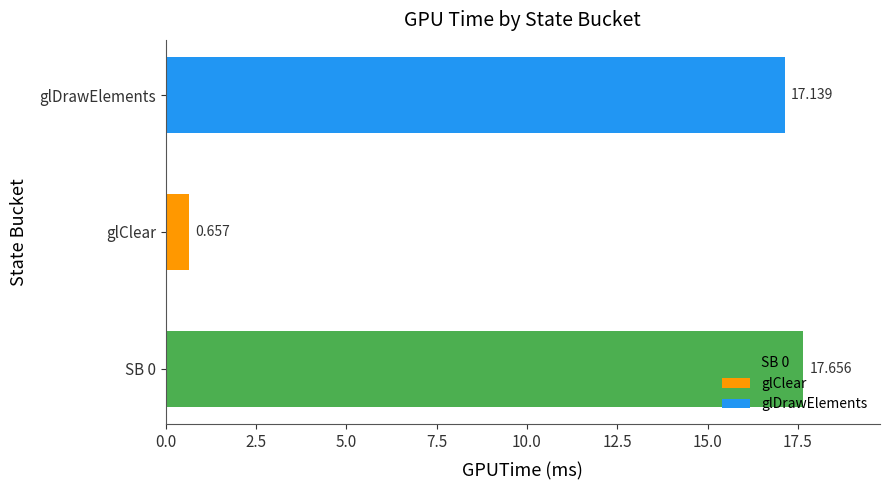

What is the minimum value shown in the chart?

0.7